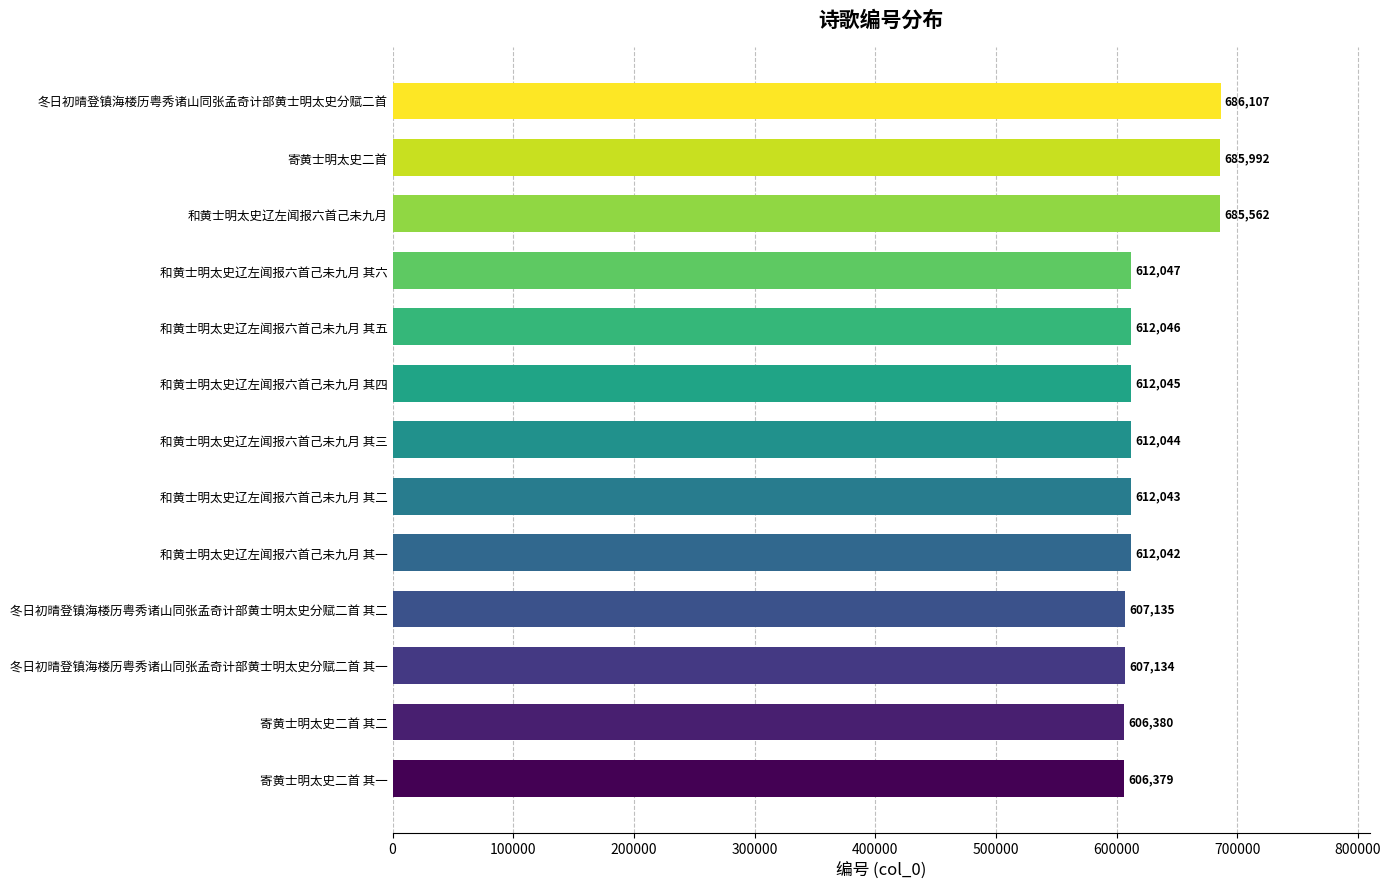

True or false: the data shows 607135 at 冬日初晴登镇海楼历粤秀诸山同张孟奇计部黄士明太史分赋二首 其二.

True